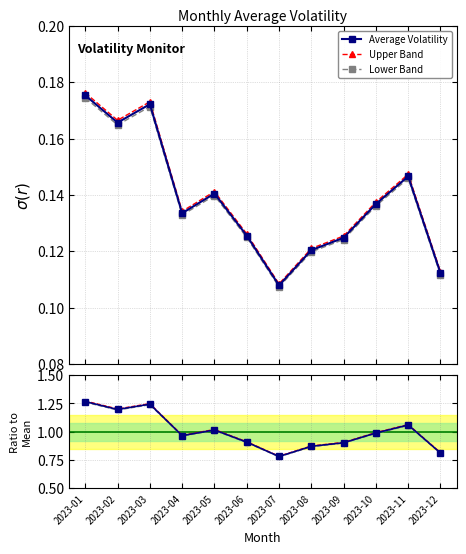

The Lower Band series shows 0.4 at 2023-04. True or false?

False